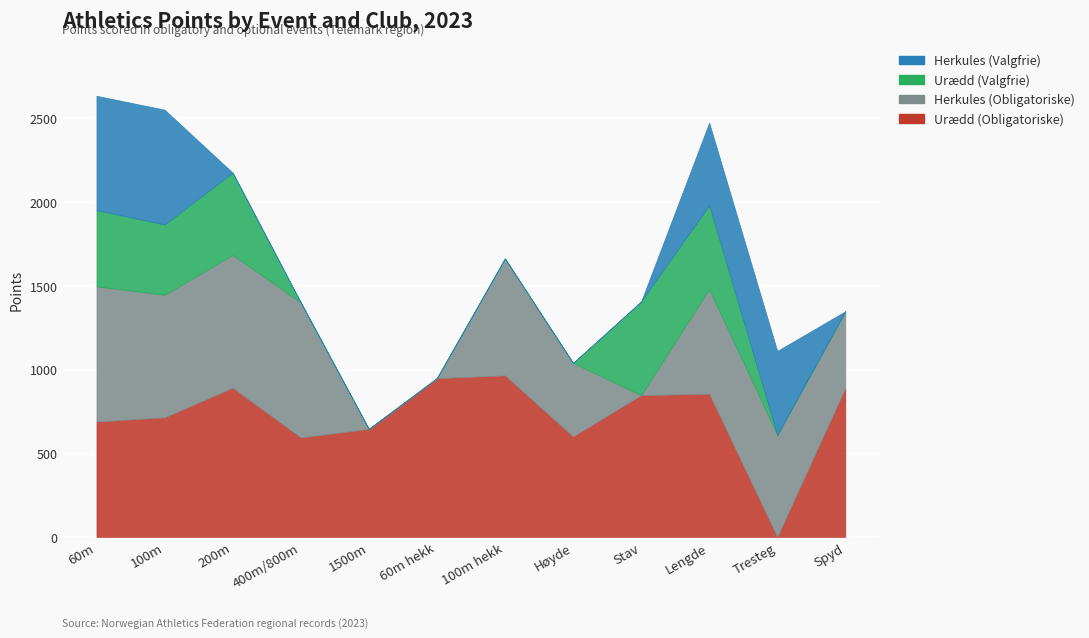

Reading right to left, list all the values displayed in this chart.

Urædd (Obligatoriske): 890	0	855	847	600	965	948	645	594	891	714	689
Herkules (Obligatoriske): 458	609	625	0	439	698	0	0	807	793	732	808
Urædd (Valgfrie): 0	0	501	559	0	0	0	0	0	492	420	455
Herkules (Valgfrie): 0	502	494	0	0	0	0	0	0	0	686	683